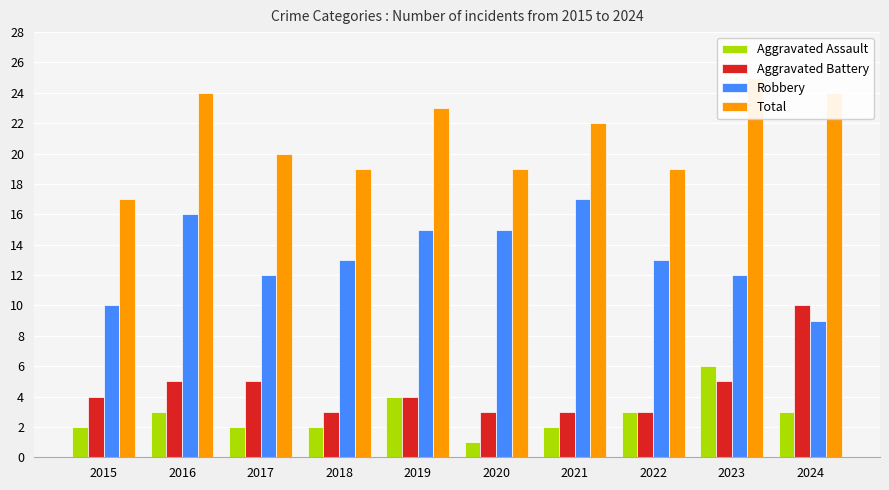

Rank the categories by Aggravated Assault value from highest to lowest.

2023, 2019, 2016, 2022, 2024, 2015, 2017, 2018, 2021, 2020